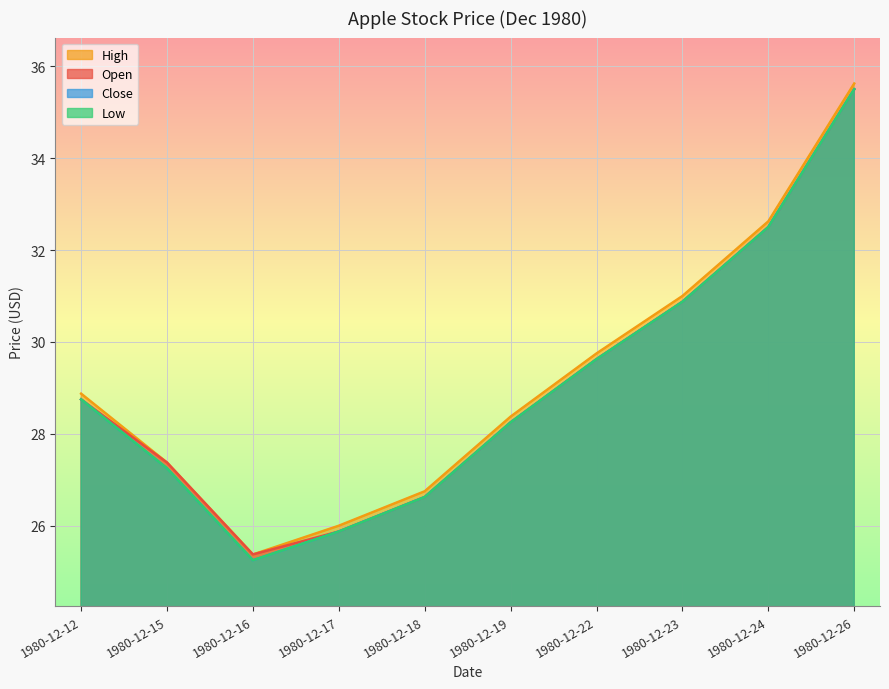

Is it true that Low equals 19.5 at 1980-12-24?

False